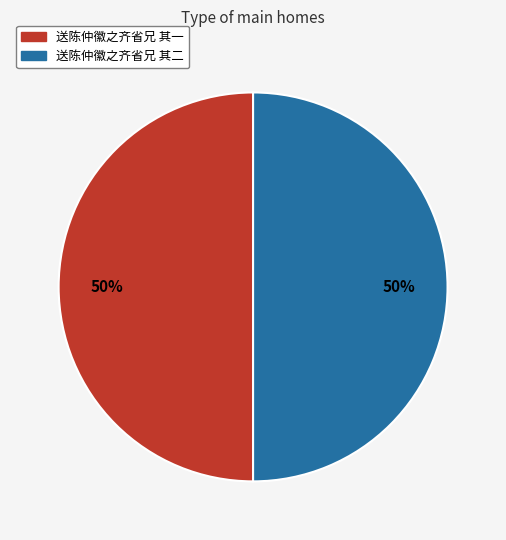

What is the ratio of the value at 送陈仲徽之齐省兄 其一 to the value at 送陈仲徽之齐省兄 其二?

1.0